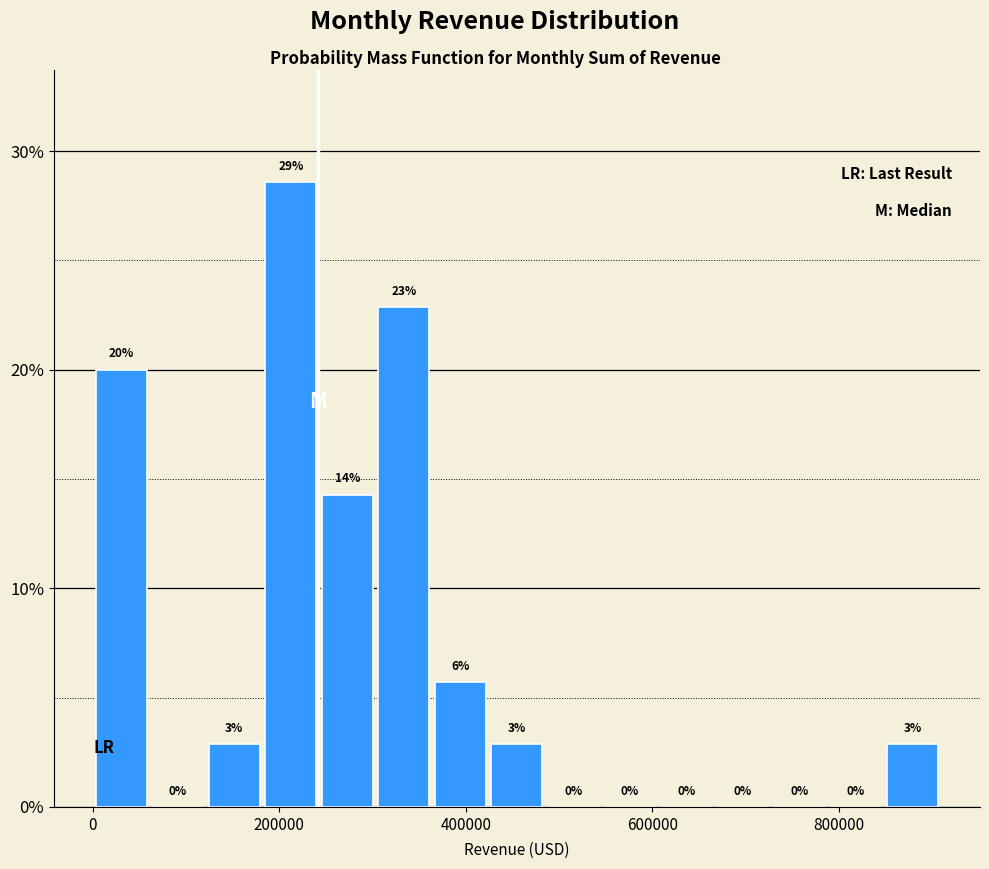

Around what value on the x-axis is the tallest bar? Give the approximate position of its centre, as read against the axis.

220000